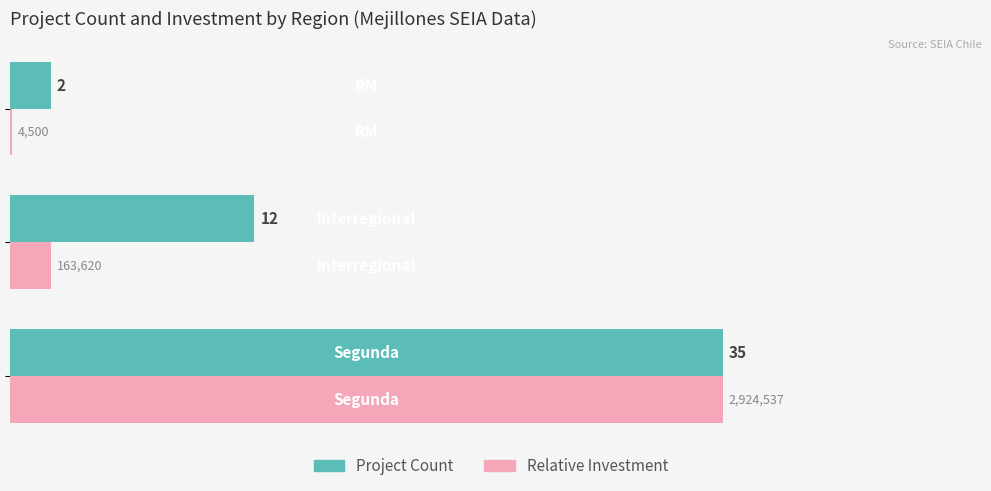

What is the greatest value displayed?

35.0